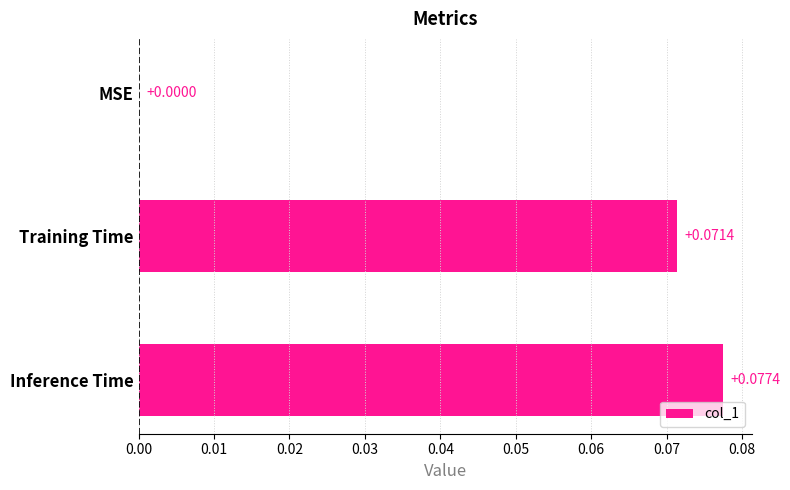

Between Inference Time and Training Time, which is larger?

Inference Time